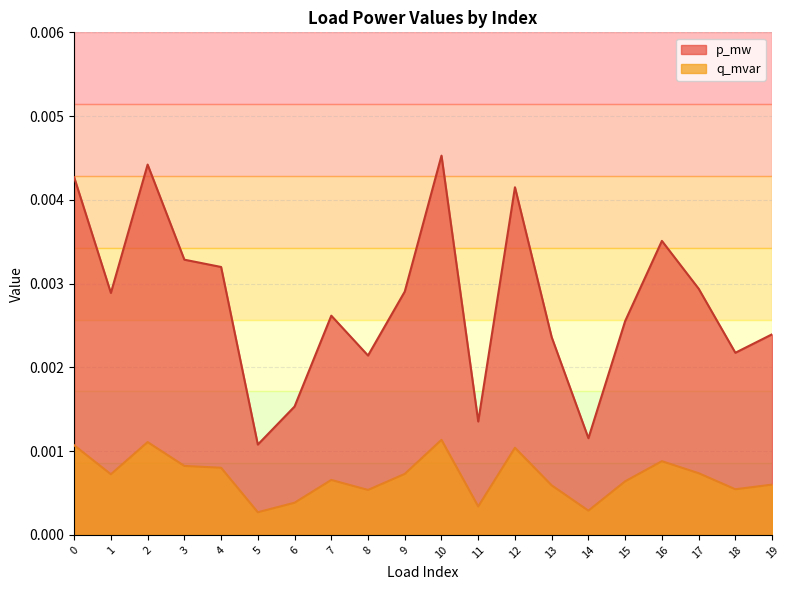

What are all the series names shown in the legend?

p_mw, q_mvar